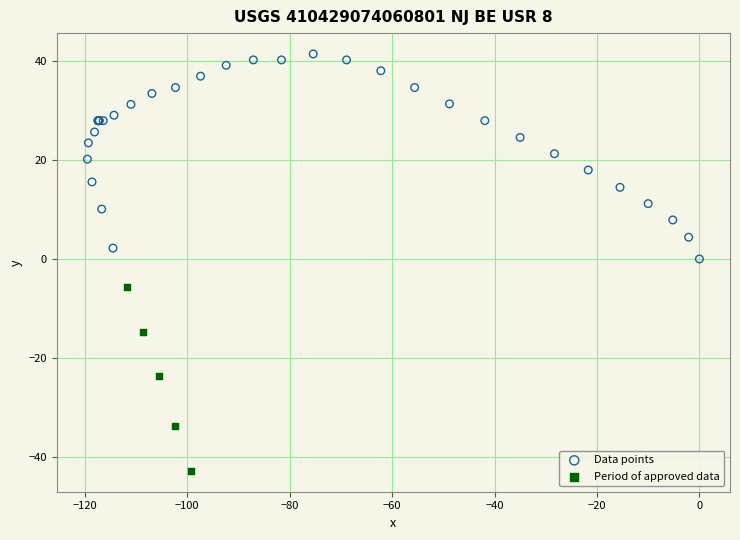

Which series contains the lowest Y value?

Period of approved data